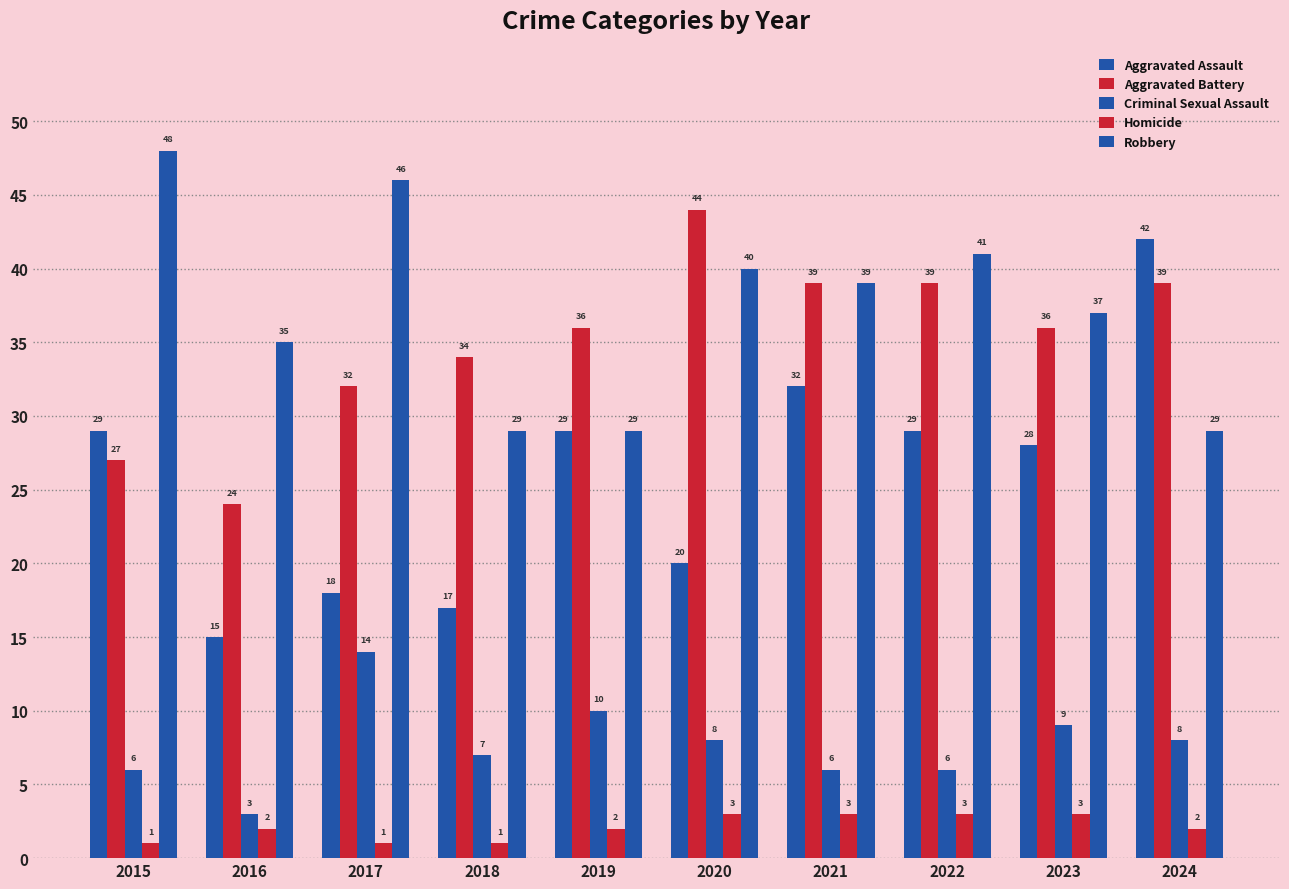

How many series are shown in this chart?

5